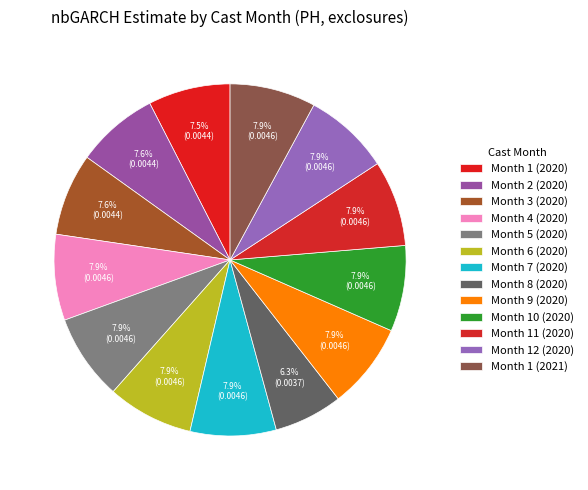

Is it true that Month 5 (2020) is 8% of the pie?

True